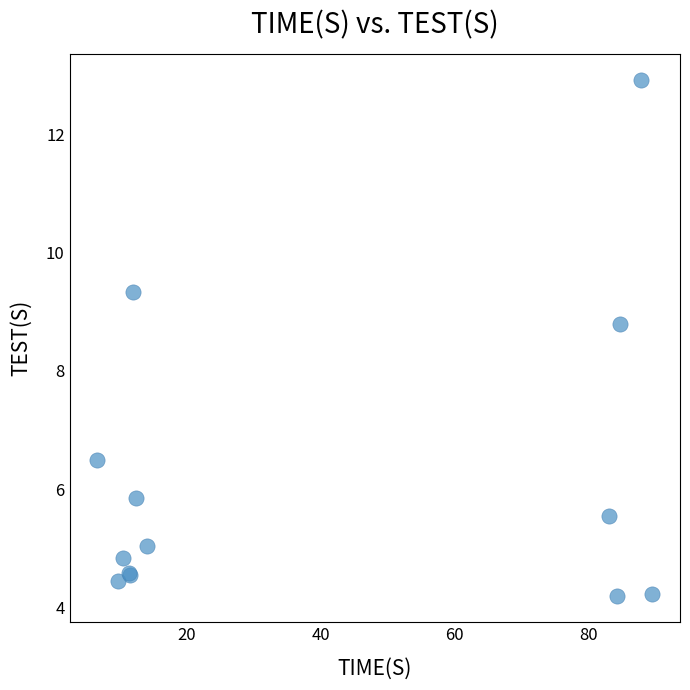

What Y value in the scatter plot is closest to 8?

8.8